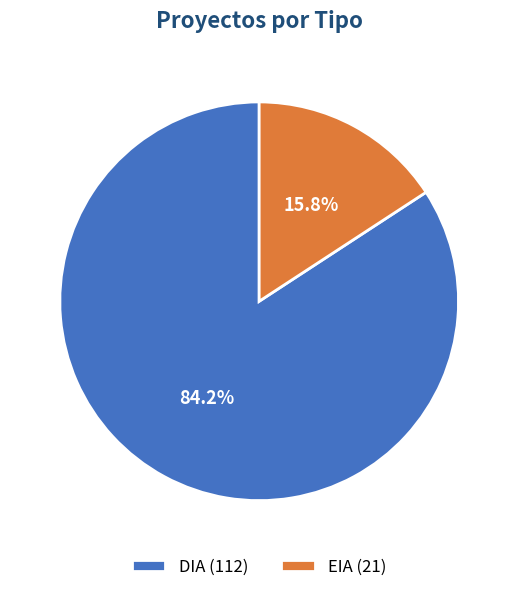

How many segments does this pie chart have?

2